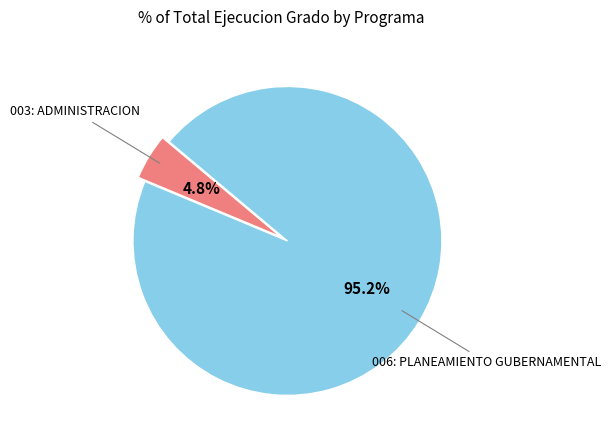

Is there any slice that represents more than half of the pie?

Yes